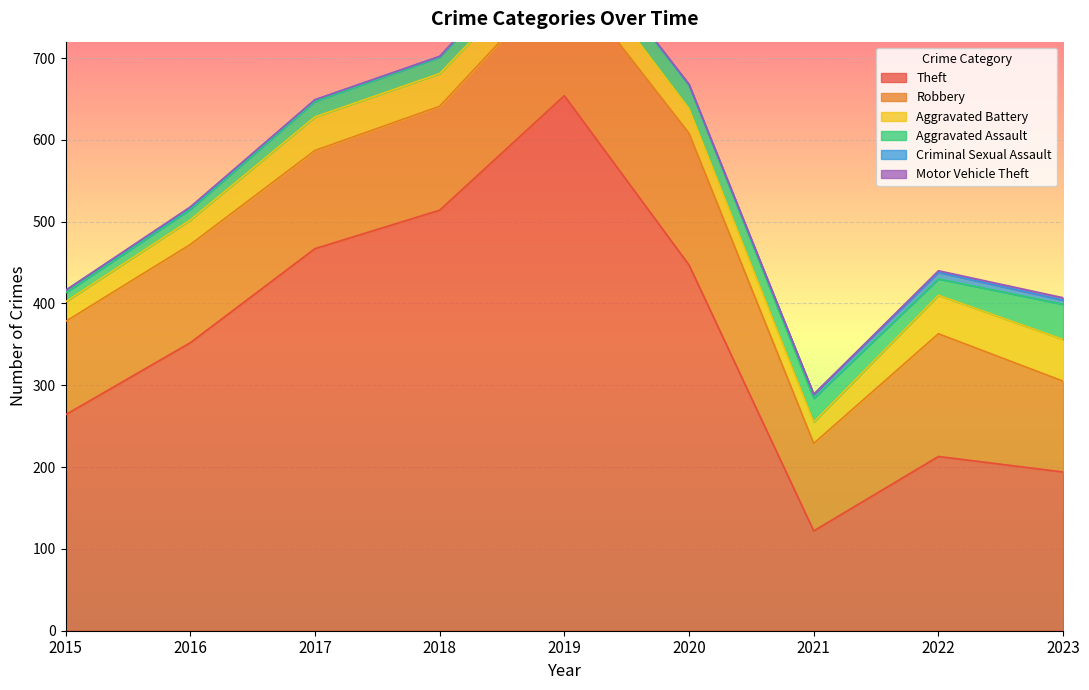

Reading left to right, transcribe all the data shown in this chart.

Theft: 264	352	467	514	654	447	122	213	194
Robbery: 114	120	120	127	150	161	107	150	111
Aggravated Battery: 24	30	41	40	35	30	26	47	51
Aggravated Assault: 11	13	19	20	24	29	29	20	43
Criminal Sexual Assault: 3	2	2	1	2	0	5	8	5
Motor Vehicle Theft: 0	1	0	0	0	1	0	2	3